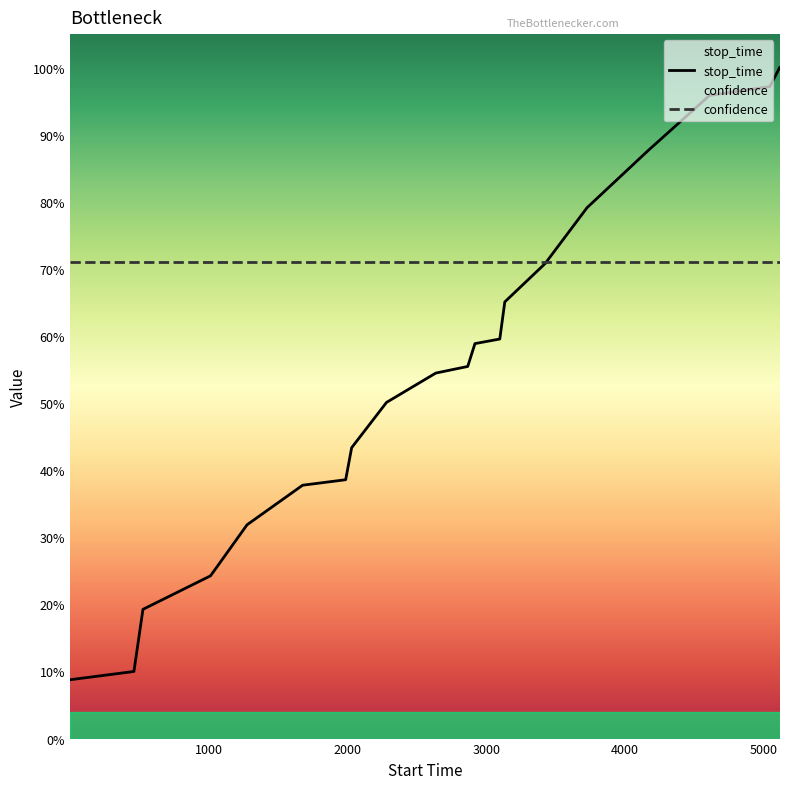

What is the value of the 10th point from the left?

0.5